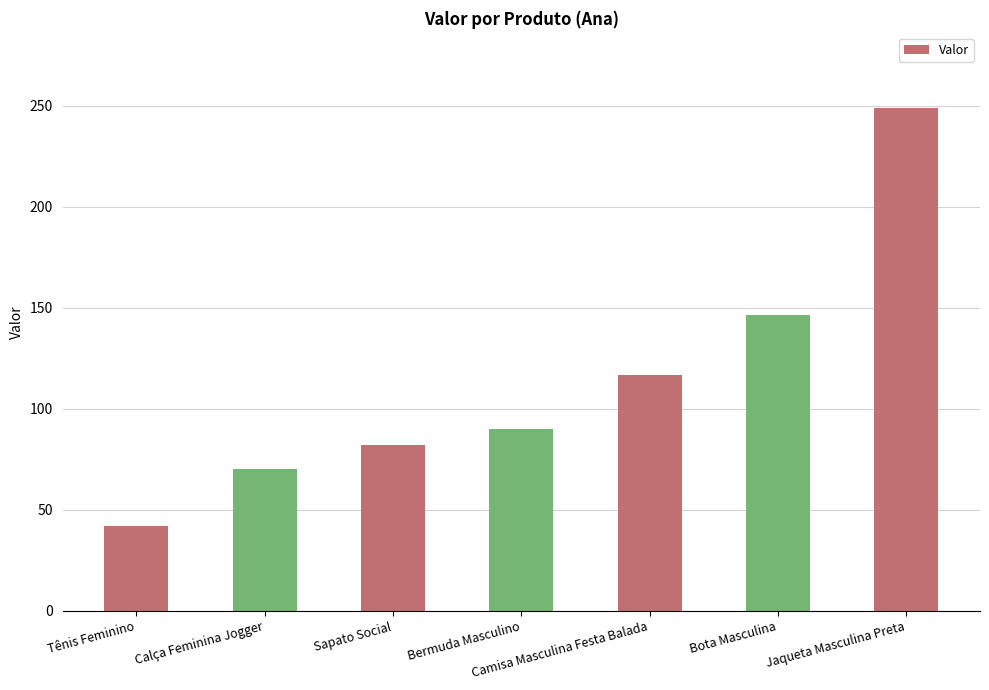

What is the label of the 6th bar from the right?

Calça Feminina Jogger